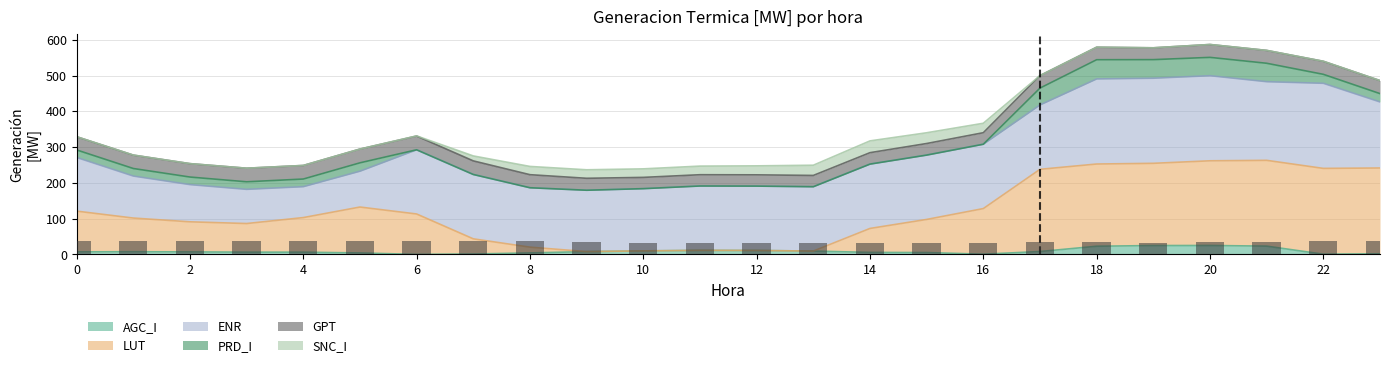

True or false: GPT has a value of 23.9 at 1.

False